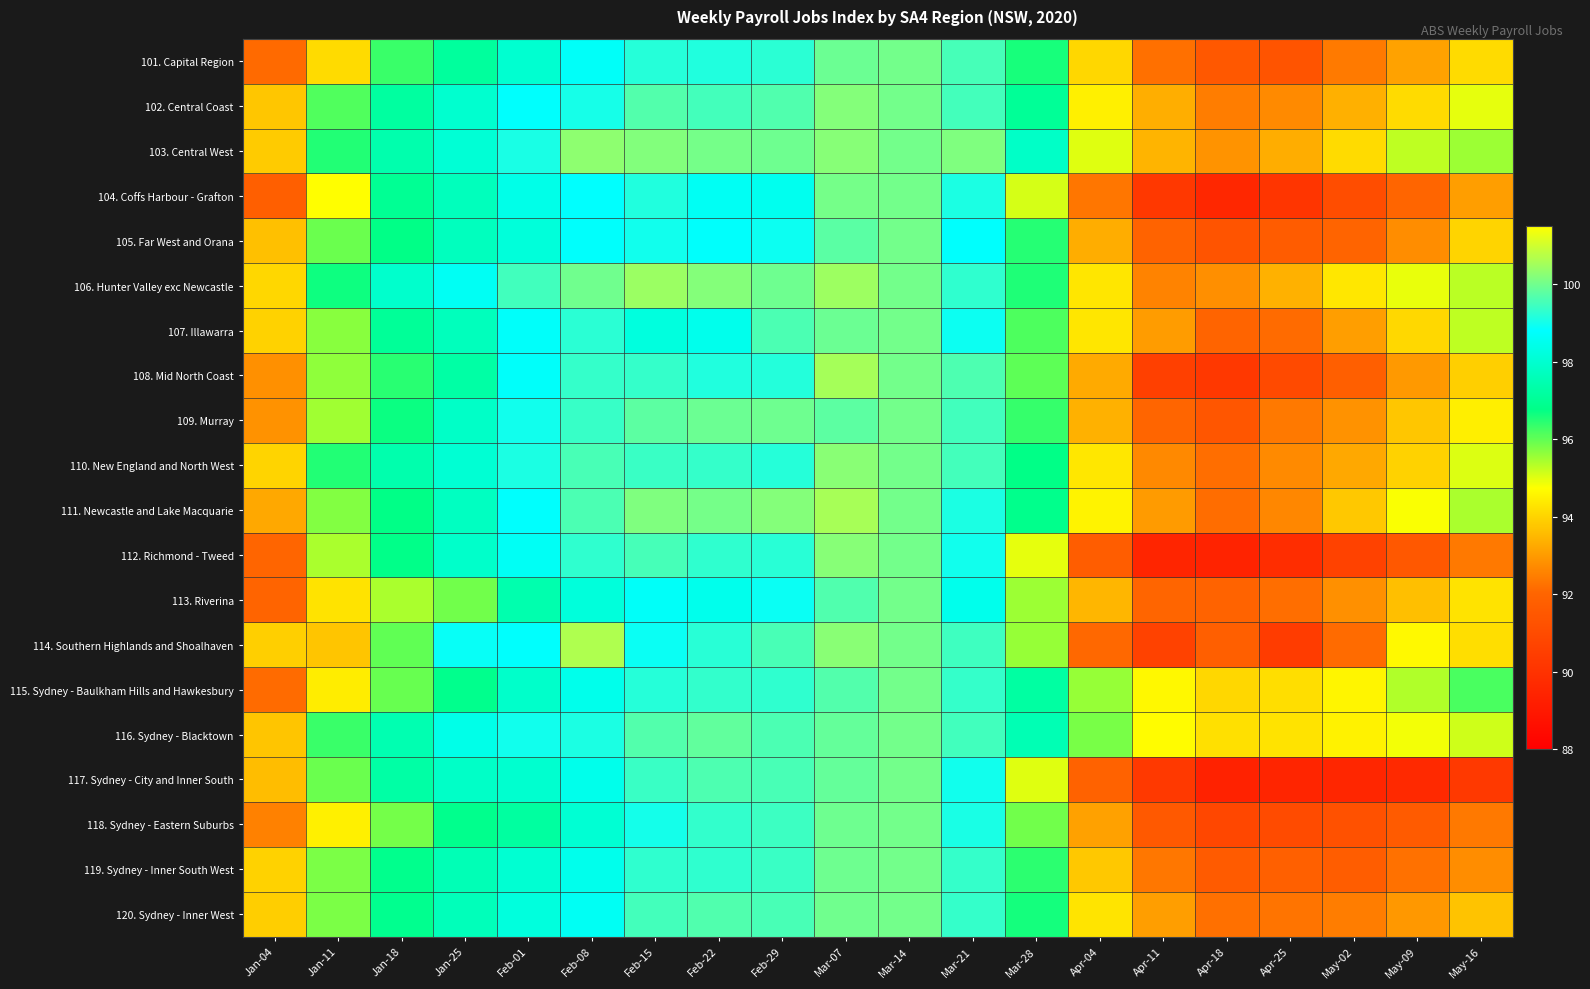

Reading left to right, transcribe all the data shown in this chart.

101. Capital Region: Jan-04=92.1	Jan-11=94.1	Jan-18=96.3	Jan-25=97.1	Feb-01=98.0	Feb-08=98.7	Feb-15=99.2	Feb-22=99.2	Feb-29=99.2	Mar-07=99.9	Mar-14=100.0	Mar-21=99.5	Mar-28=96.6	Apr-04=94.0	Apr-11=92.2	Apr-18=91.5	Apr-25=91.3	May-02=92.4	May-09=93.1	May-16=94.1
102. Central Coast: Jan-04=93.8	Jan-11=96.1	Jan-18=97.2	Jan-25=98.0	Feb-01=98.8	Feb-08=99.0	Feb-15=99.7	Feb-22=99.5	Feb-29=99.6	Mar-07=100.2	Mar-14=100.0	Mar-21=99.5	Mar-28=97.0	Apr-04=94.5	Apr-11=93.3	Apr-18=92.5	Apr-25=92.7	May-02=93.4	May-09=94.1	May-16=95.0
103. Central West: Jan-04=93.8	Jan-11=96.5	Jan-18=97.4	Jan-25=98.1	Feb-01=99.0	Feb-08=100.3	Feb-15=100.2	Feb-22=100.0	Feb-29=100.0	Mar-07=100.2	Mar-14=100.0	Mar-21=100.1	Mar-28=97.9	Apr-04=95.0	Apr-11=93.5	Apr-18=92.9	Apr-25=93.3	May-02=94.1	May-09=95.3	May-16=95.5
104. Coffs Harbour - Grafton: Jan-04=91.8	Jan-11=94.7	Jan-18=97.0	Jan-25=97.7	Feb-01=98.4	Feb-08=98.8	Feb-15=99.1	Feb-22=98.6	Feb-29=98.5	Mar-07=100.0	Mar-14=100.0	Mar-21=99.1	Mar-28=95.1	Apr-04=92.3	Apr-11=90.3	Apr-18=89.6	Apr-25=90.1	May-02=91.1	May-09=92.1	May-16=93.1
105. Far West and Orana: Jan-04=93.7	Jan-11=95.9	Jan-18=96.8	Jan-25=97.7	Feb-01=98.2	Feb-08=98.7	Feb-15=99.0	Feb-22=98.8	Feb-29=98.9	Mar-07=99.8	Mar-14=100.0	Mar-21=98.8	Mar-28=96.5	Apr-04=93.3	Apr-11=92.0	Apr-18=91.3	Apr-25=91.7	May-02=92.0	May-09=92.8	May-16=94.0
106. Hunter Valley exc Newcastle: Jan-04=94.0	Jan-11=96.7	Jan-18=97.9	Jan-25=98.6	Feb-01=99.5	Feb-08=100.0	Feb-15=100.4	Feb-22=100.2	Feb-29=100.0	Mar-07=100.5	Mar-14=100.0	Mar-21=99.3	Mar-28=96.5	Apr-04=94.3	Apr-11=92.6	Apr-18=92.8	Apr-25=93.4	May-02=94.3	May-09=94.9	May-16=95.3
107. Illawarra: Jan-04=94.0	Jan-11=95.7	Jan-18=97.1	Jan-25=97.7	Feb-01=98.7	Feb-08=99.2	Feb-15=98.2	Feb-22=98.5	Feb-29=99.6	Mar-07=99.9	Mar-14=100.0	Mar-21=98.9	Mar-28=96.2	Apr-04=94.3	Apr-11=93.0	Apr-18=92.0	Apr-25=92.1	May-02=93.0	May-09=94.1	May-16=95.3
108. Mid North Coast: Jan-04=92.8	Jan-11=95.6	Jan-18=96.5	Jan-25=97.3	Feb-01=98.7	Feb-08=99.3	Feb-15=99.3	Feb-22=99.1	Feb-29=99.2	Mar-07=100.5	Mar-14=100.0	Mar-21=99.6	Mar-28=96.0	Apr-04=93.2	Apr-11=90.6	Apr-18=90.2	Apr-25=91.0	May-02=91.8	May-09=93.0	May-16=93.9
109. Murray: Jan-04=92.8	Jan-11=95.5	Jan-18=96.7	Jan-25=97.8	Feb-01=99.0	Feb-08=99.4	Feb-15=99.8	Feb-22=99.9	Feb-29=100.0	Mar-07=99.8	Mar-14=100.0	Mar-21=99.5	Mar-28=96.3	Apr-04=93.4	Apr-11=92.0	Apr-18=91.4	Apr-25=92.4	May-02=92.8	May-09=93.8	May-16=94.5
110. New England and North West: Jan-04=94.0	Jan-11=96.5	Jan-18=97.4	Jan-25=98.1	Feb-01=99.1	Feb-08=99.5	Feb-15=99.4	Feb-22=99.4	Feb-29=99.2	Mar-07=100.2	Mar-14=100.0	Mar-21=99.5	Mar-28=96.8	Apr-04=94.3	Apr-11=92.7	Apr-18=92.2	Apr-25=92.7	May-02=93.2	May-09=94.0	May-16=95.0
111. Newcastle and Lake Macquarie: Jan-04=93.2	Jan-11=95.8	Jan-18=96.8	Jan-25=97.7	Feb-01=98.8	Feb-08=99.6	Feb-15=100.1	Feb-22=100.0	Feb-29=100.2	Mar-07=100.6	Mar-14=100.0	Mar-21=99.1	Mar-28=96.8	Apr-04=94.5	Apr-11=93.0	Apr-18=92.2	Apr-25=92.7	May-02=93.8	May-09=94.8	May-16=95.4
112. Richmond - Tweed: Jan-04=92.0	Jan-11=95.4	Jan-18=96.8	Jan-25=97.9	Feb-01=98.7	Feb-08=99.3	Feb-15=99.5	Feb-22=99.3	Feb-29=99.2	Mar-07=100.2	Mar-14=100.0	Mar-21=99.0	Mar-28=94.9	Apr-04=91.7	Apr-11=89.5	Apr-18=89.4	Apr-25=89.8	May-02=90.7	May-09=91.5	May-16=92.4
113. Riverina: Jan-04=92.0	Jan-11=94.3	Jan-18=95.4	Jan-25=95.9	Feb-01=97.4	Feb-08=98.2	Feb-15=98.7	Feb-22=98.5	Feb-29=98.9	Mar-07=99.6	Mar-14=100.0	Mar-21=98.5	Mar-28=95.5	Apr-04=93.5	Apr-11=92.0	Apr-18=92.0	Apr-25=92.2	May-02=92.8	May-09=93.6	May-16=94.3
114. Southern Highlands and Shoalhaven: Jan-04=93.9	Jan-11=93.7	Jan-18=96.0	Jan-25=98.9	Feb-01=98.8	Feb-08=100.6	Feb-15=98.9	Feb-22=99.2	Feb-29=99.6	Mar-07=100.2	Mar-14=100.0	Mar-21=99.5	Mar-28=95.6	Apr-04=92.1	Apr-11=90.6	Apr-18=91.8	Apr-25=90.4	May-02=92.2	May-09=94.7	May-16=94.2
115. Sydney - Baulkham Hills and Hawkesbury: Jan-04=92.1	Jan-11=94.5	Jan-18=96.0	Jan-25=96.9	Feb-01=97.9	Feb-08=98.5	Feb-15=99.2	Feb-22=99.3	Feb-29=99.3	Mar-07=99.7	Mar-14=100.0	Mar-21=99.3	Mar-28=97.2	Apr-04=95.6	Apr-11=94.6	Apr-18=94.1	Apr-25=94.2	May-02=94.6	May-09=95.4	May-16=96.2
116. Sydney - Blacktown: Jan-04=93.7	Jan-11=96.3	Jan-18=97.5	Jan-25=98.4	Feb-01=99.0	Feb-08=99.1	Feb-15=99.7	Feb-22=99.8	Feb-29=99.6	Mar-07=99.8	Mar-14=100.0	Mar-21=99.5	Mar-28=97.5	Apr-04=95.8	Apr-11=94.7	Apr-18=94.2	Apr-25=94.2	May-02=94.5	May-09=94.8	May-16=95.1
117. Sydney - City and Inner South: Jan-04=93.6	Jan-11=95.9	Jan-18=97.3	Jan-25=97.8	Feb-01=98.0	Feb-08=98.5	Feb-15=99.4	Feb-22=99.6	Feb-29=99.6	Mar-07=99.8	Mar-14=100.0	Mar-21=99.0	Mar-28=95.0	Apr-04=91.9	Apr-11=90.3	Apr-18=89.4	Apr-25=89.5	May-02=89.5	May-09=89.6	May-16=90.3
118. Sydney - Eastern Suburbs: Jan-04=92.6	Jan-11=94.5	Jan-18=95.8	Jan-25=96.9	Feb-01=97.2	Feb-08=98.0	Feb-15=99.0	Feb-22=99.3	Feb-29=99.4	Mar-07=100.0	Mar-14=100.0	Mar-21=99.1	Mar-28=95.9	Apr-04=93.1	Apr-11=91.6	Apr-18=90.8	Apr-25=91.0	May-02=91.3	May-09=91.6	May-16=92.4
119. Sydney - Inner South West: Jan-04=94.0	Jan-11=95.8	Jan-18=96.9	Jan-25=97.5	Feb-01=98.0	Feb-08=98.5	Feb-15=99.3	Feb-22=99.3	Feb-29=99.4	Mar-07=100.0	Mar-14=100.0	Mar-21=99.4	Mar-28=96.4	Apr-04=93.8	Apr-11=92.4	Apr-18=91.7	Apr-25=91.8	May-02=91.7	May-09=92.2	May-16=92.8
120. Sydney - Inner West: Jan-04=93.9	Jan-11=95.8	Jan-18=96.9	Jan-25=97.7	Feb-01=98.2	Feb-08=98.6	Feb-15=99.5	Feb-22=99.6	Feb-29=99.6	Mar-07=100.0	Mar-14=100.0	Mar-21=99.4	Mar-28=96.6	Apr-04=94.3	Apr-11=93.0	Apr-18=92.2	Apr-25=92.3	May-02=92.5	May-09=92.9	May-16=93.7